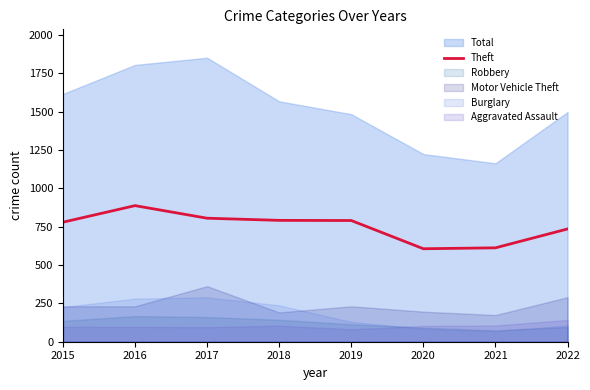

Rank the categories by value from highest to lowest.

2016, 2017, 2018, 2019, 2015, 2022, 2021, 2020